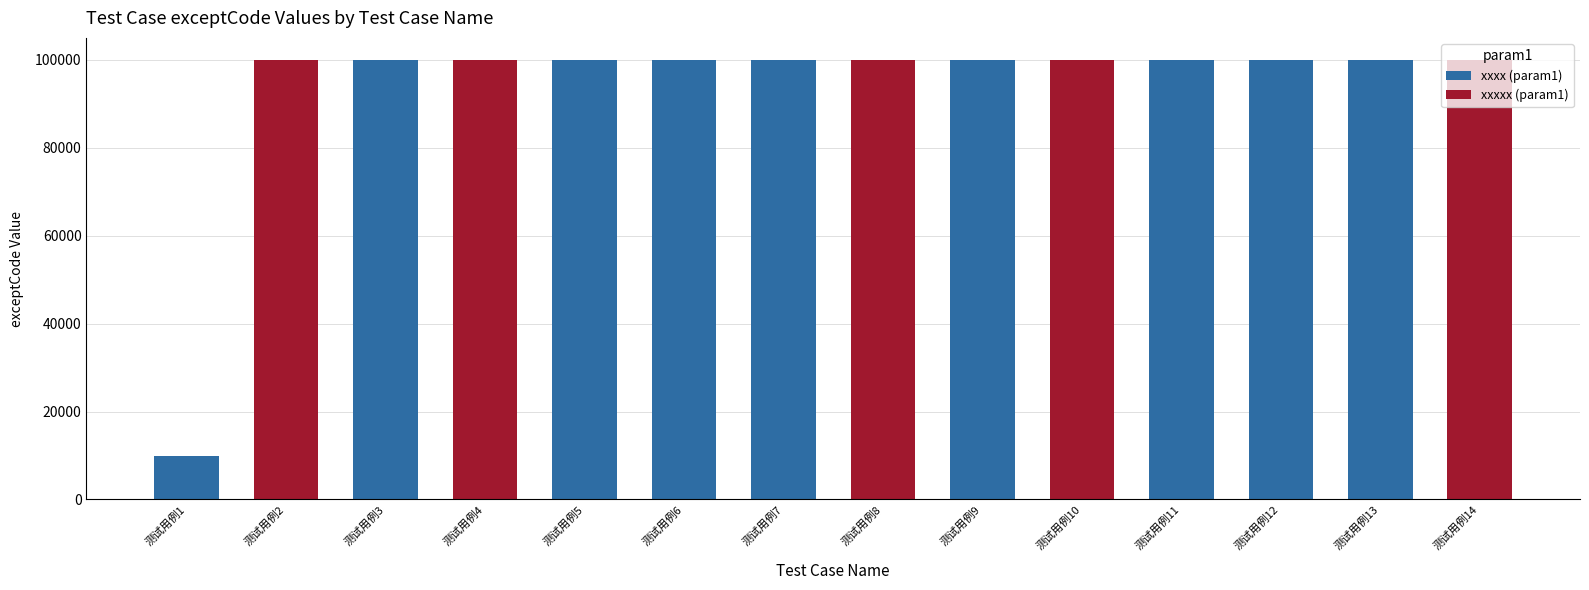

What is the value of the 12th bar from the left?

100011